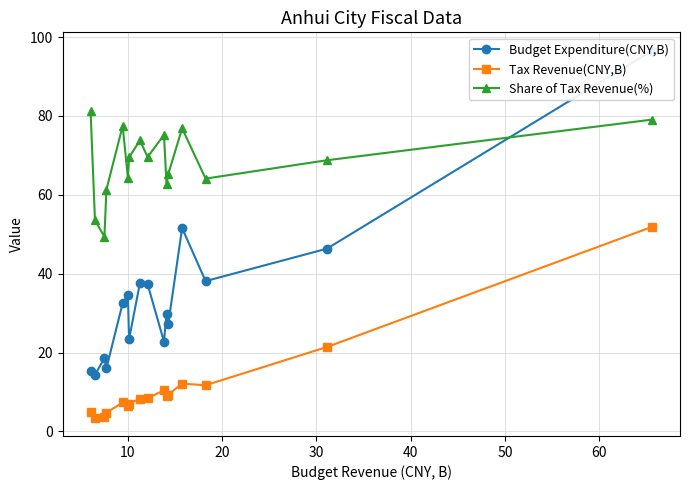

What is the value of the Tax Revenue(CNY,B) point at the 2nd from the left?

3.5